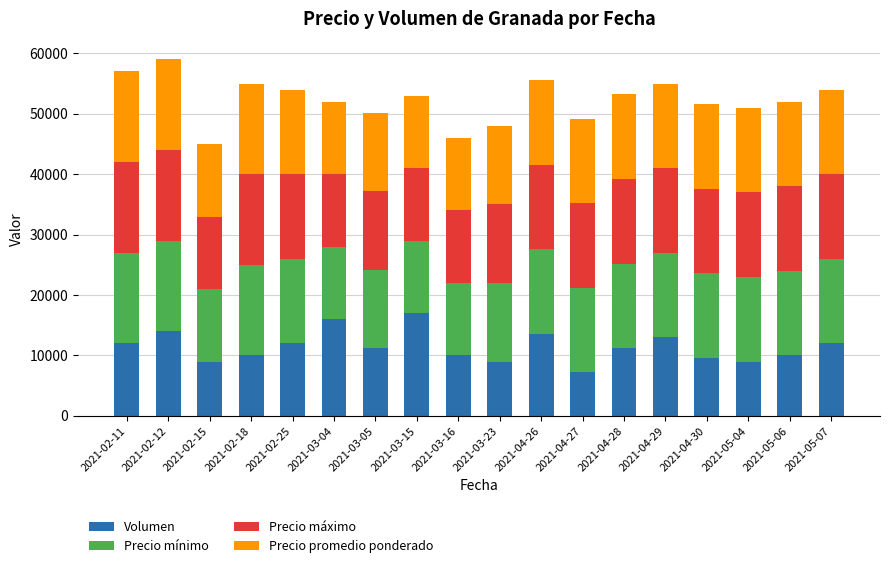

Read the Volumen value at 2021-04-28.

11200